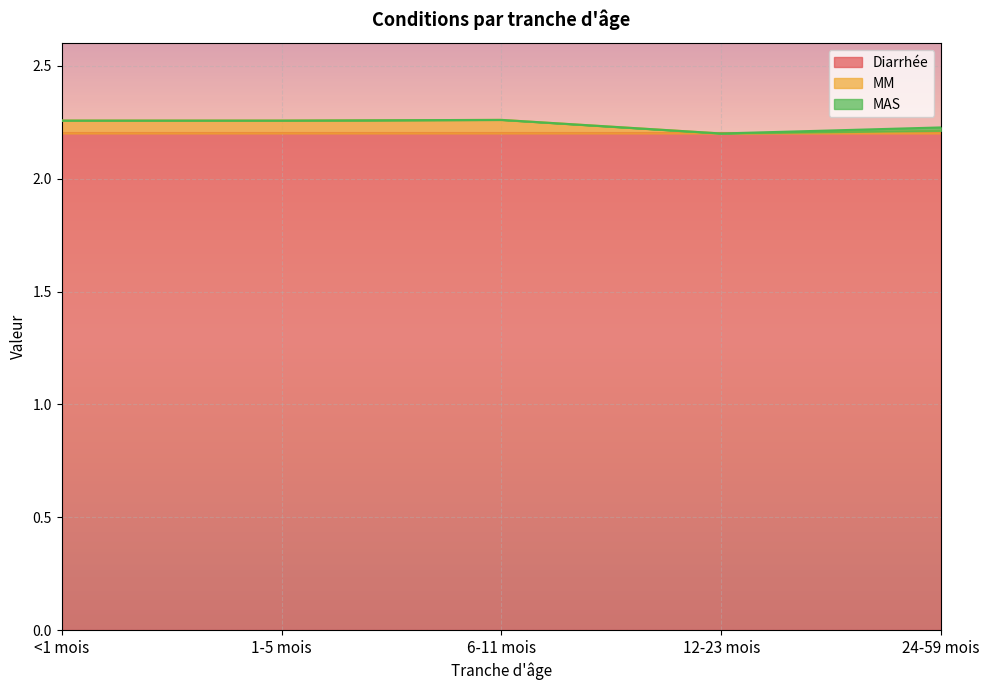

What is the maximum value shown in the chart?

2.2